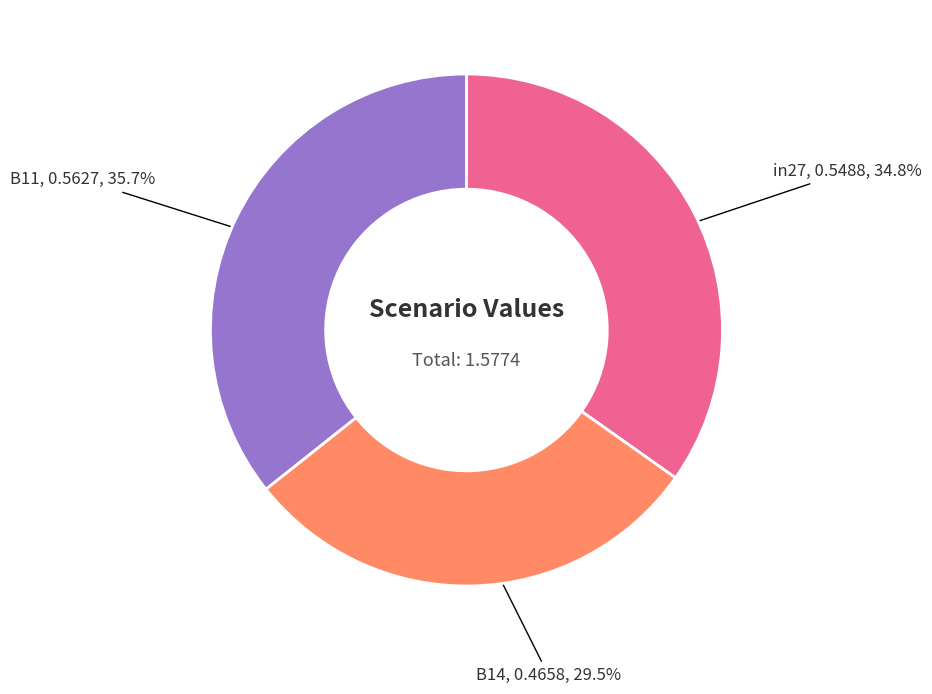

Rank the categories by value from highest to lowest.

B11, in27, B14